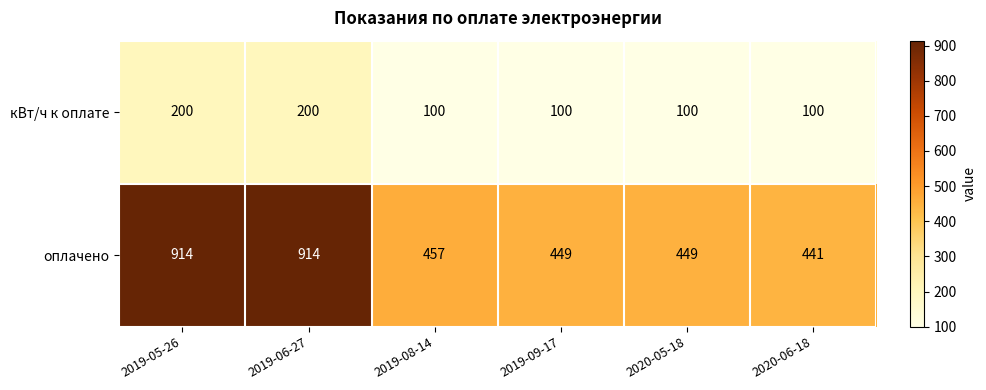

What is the difference between the оплачено values at 2019-09-17 and 2020-06-18?

8